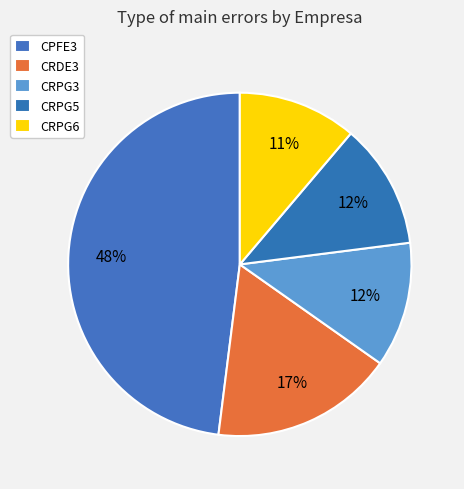

Do CRPG6 and CRPG3 together represent more than half of the pie?

No